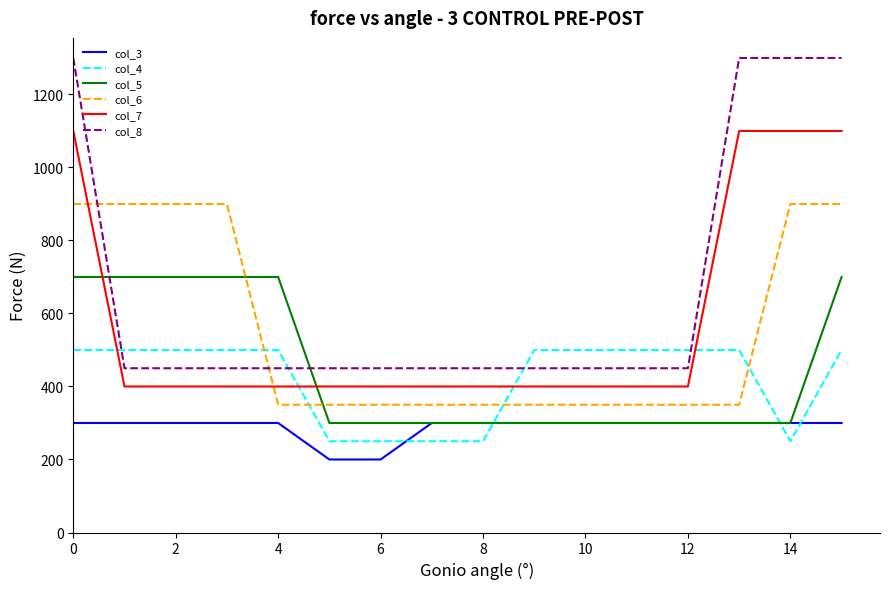

Which series has the widest spread of values?

col_8